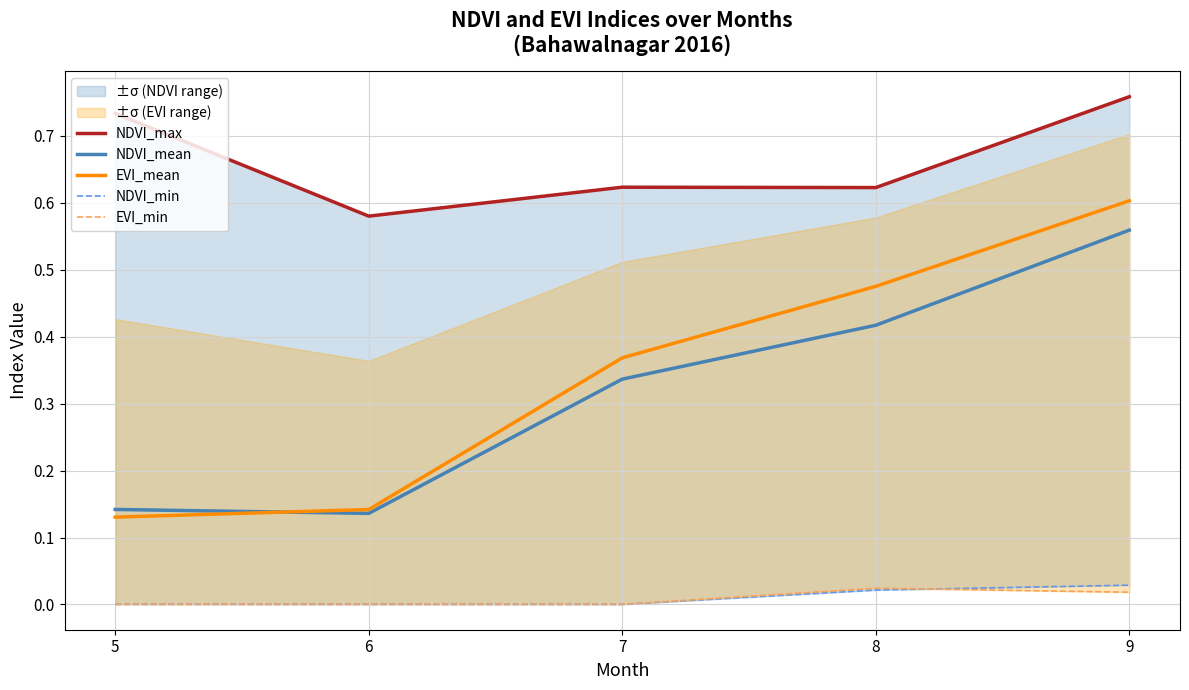

The value of NDVI_mean at 5 is 0.1. True or false?

True